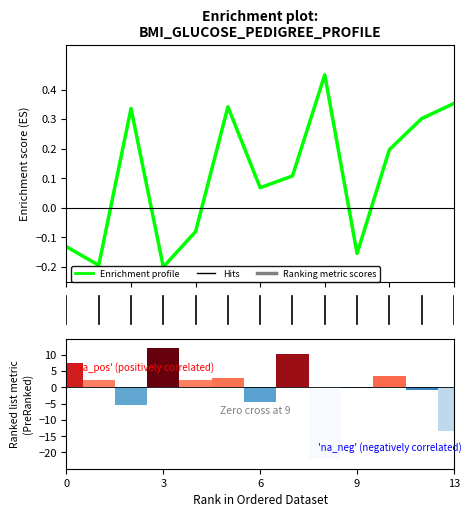

The value of Enrichment profile at 0 is -0.2. True or false?

False